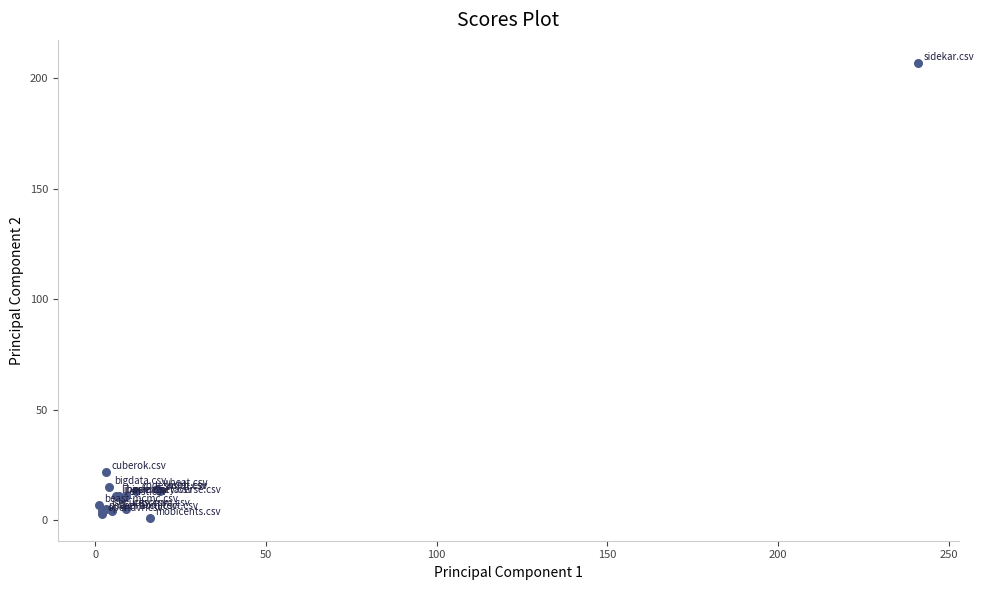

What Y value in the scatter plot is closest to 104?

22